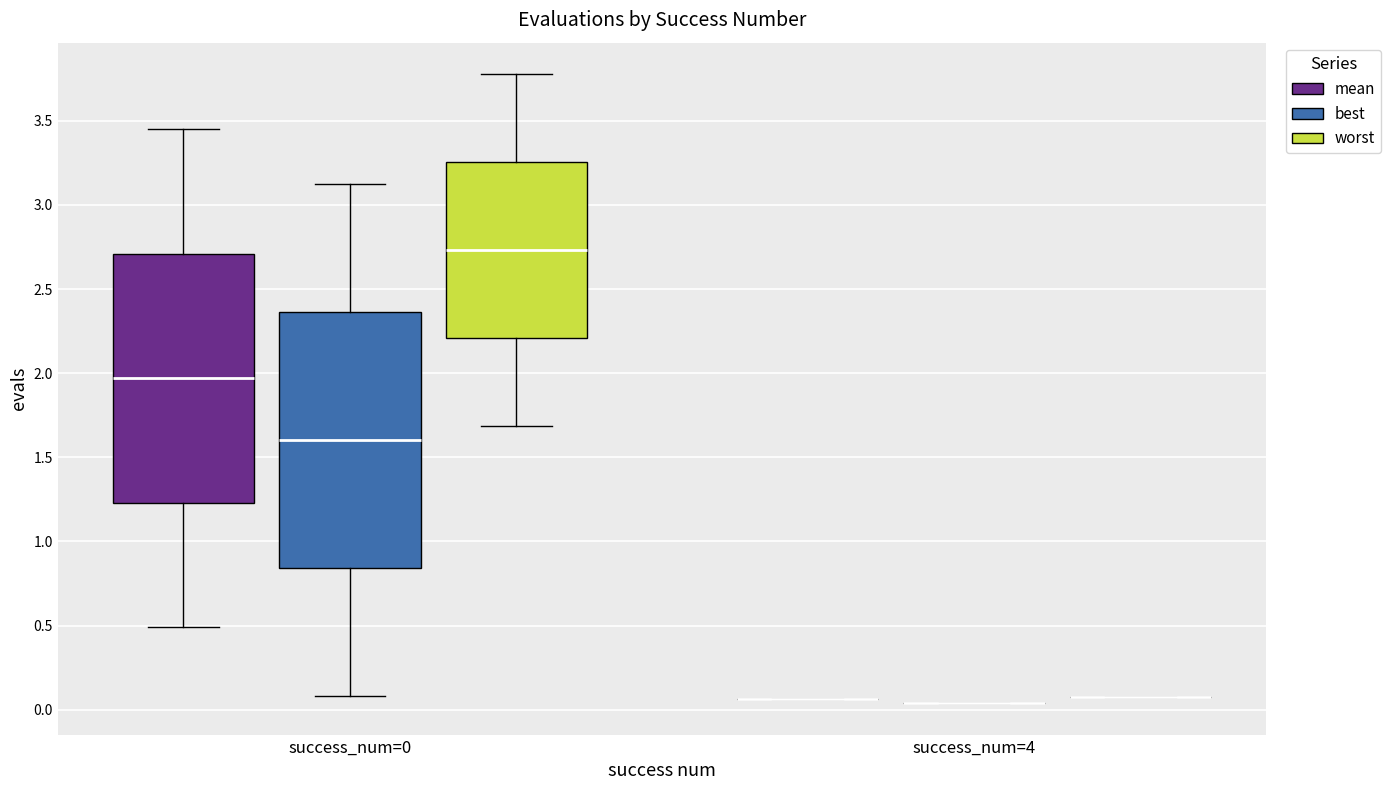

Reading left to right, read every box against the y-axis: the position of its median line, the range the box covers, and the ends of its whiskers. The values are not printed on the chart, so give them approximately, as read against the axis.

success_num=0 (mean): median 1.95, box 1.25 to 2.70, whiskers 0.50 to 3.45
success_num=0 (best): median 1.60, box 0.85 to 2.35, whiskers 0.10 to 3.10
success_num=0 (worst): median 2.75, box 2.20 to 3.25, whiskers 1.70 to 3.80
success_num=4 (mean): box collapsed to a line at 0.05, whiskers 0.05 to 0.05
success_num=4 (best): box collapsed to a line at 0.05, whiskers 0.05 to 0.05
success_num=4 (worst): box collapsed to a line at 0.05, whiskers 0.05 to 0.05